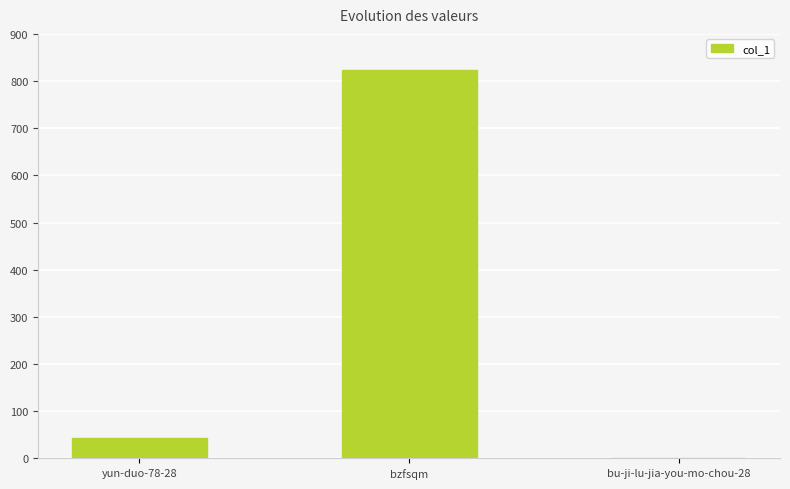

What is the change in value from yun-duo-78-28 to bzfsqm?

+781